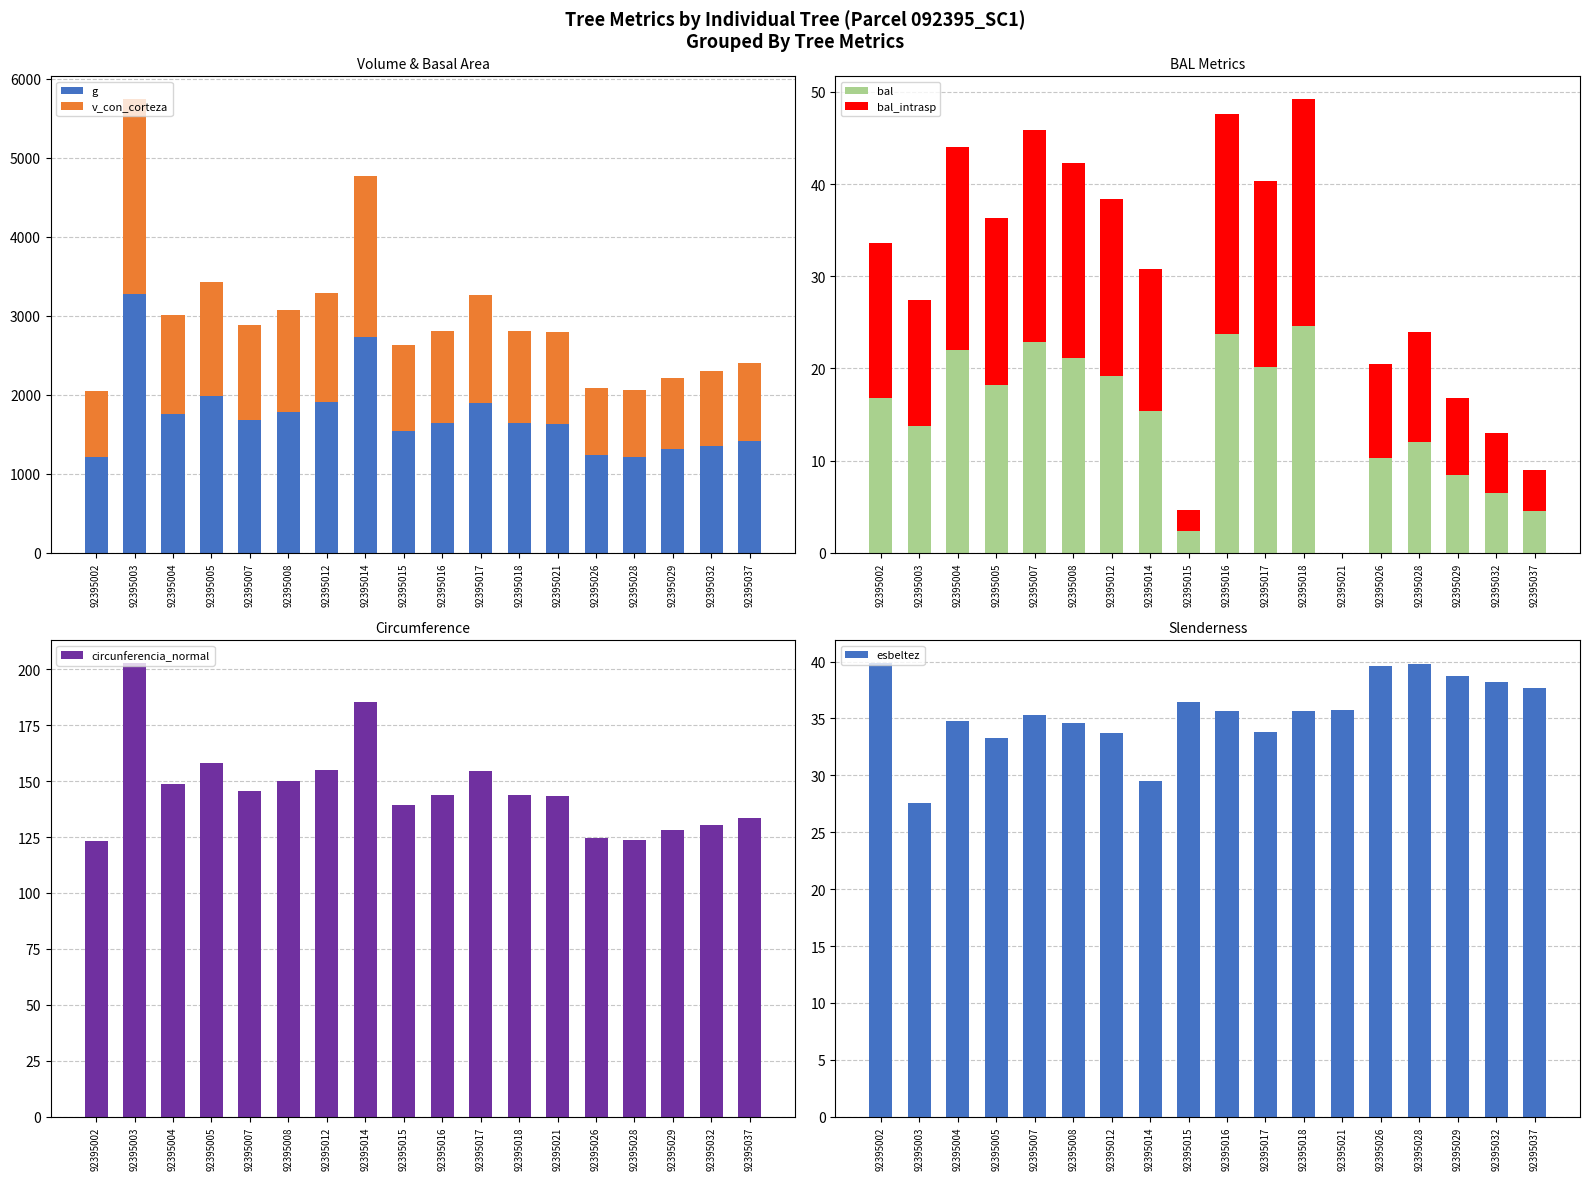

How many groups of bars are there?

18